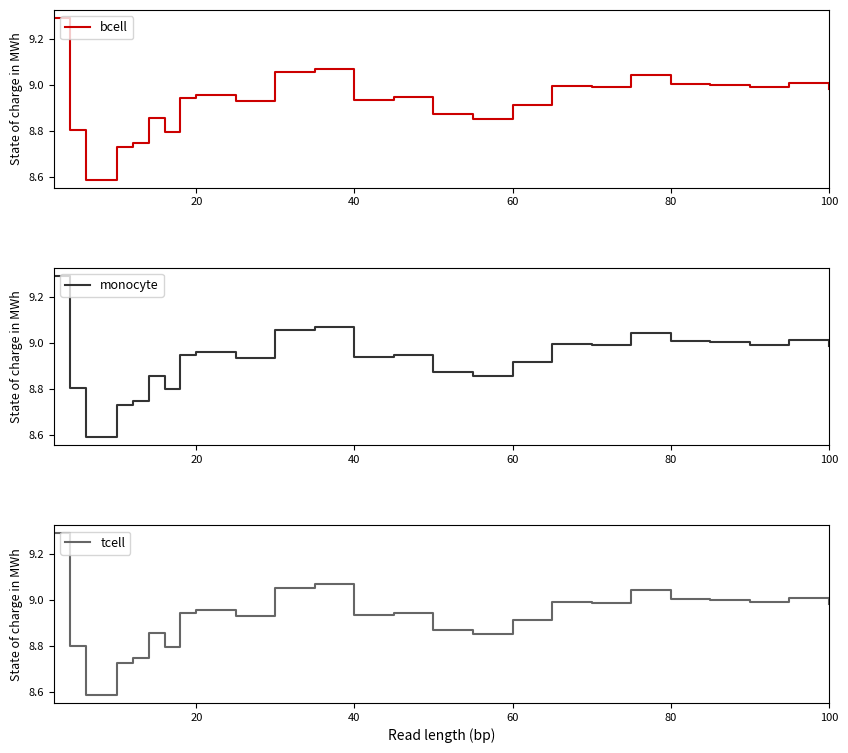

The value of bcell at 20 is 4.6. True or false?

False